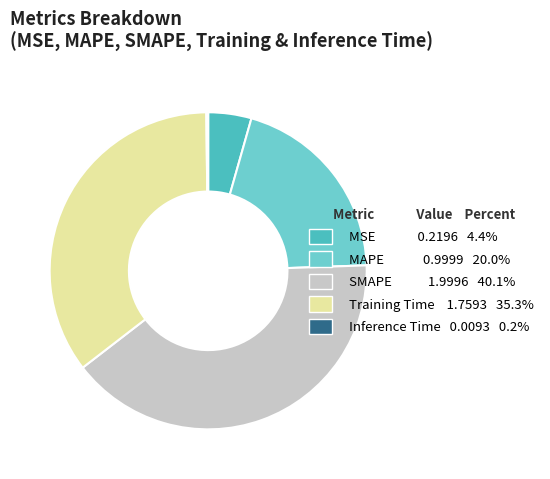

Which has a higher value, SMAPE or Training Time?

SMAPE